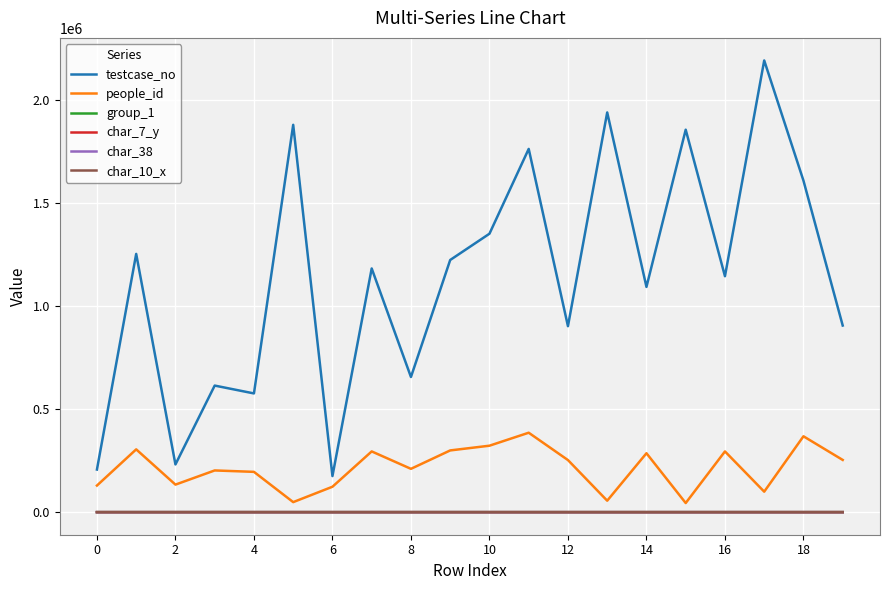

True or false: char_7_y and testcase_no intersect in this chart.

False